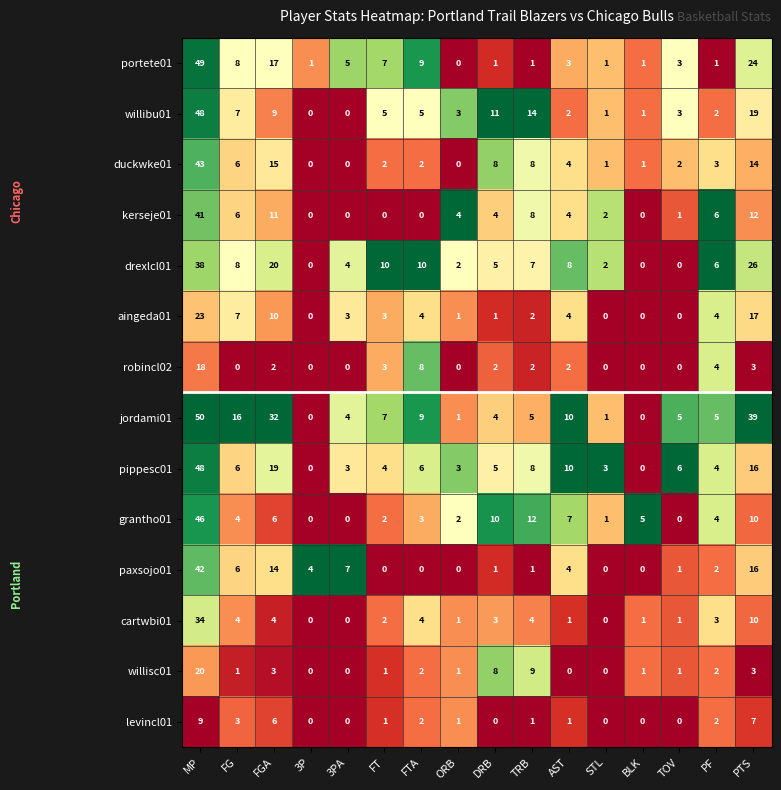

At which label does cartwbi01 reach its peak?

MP